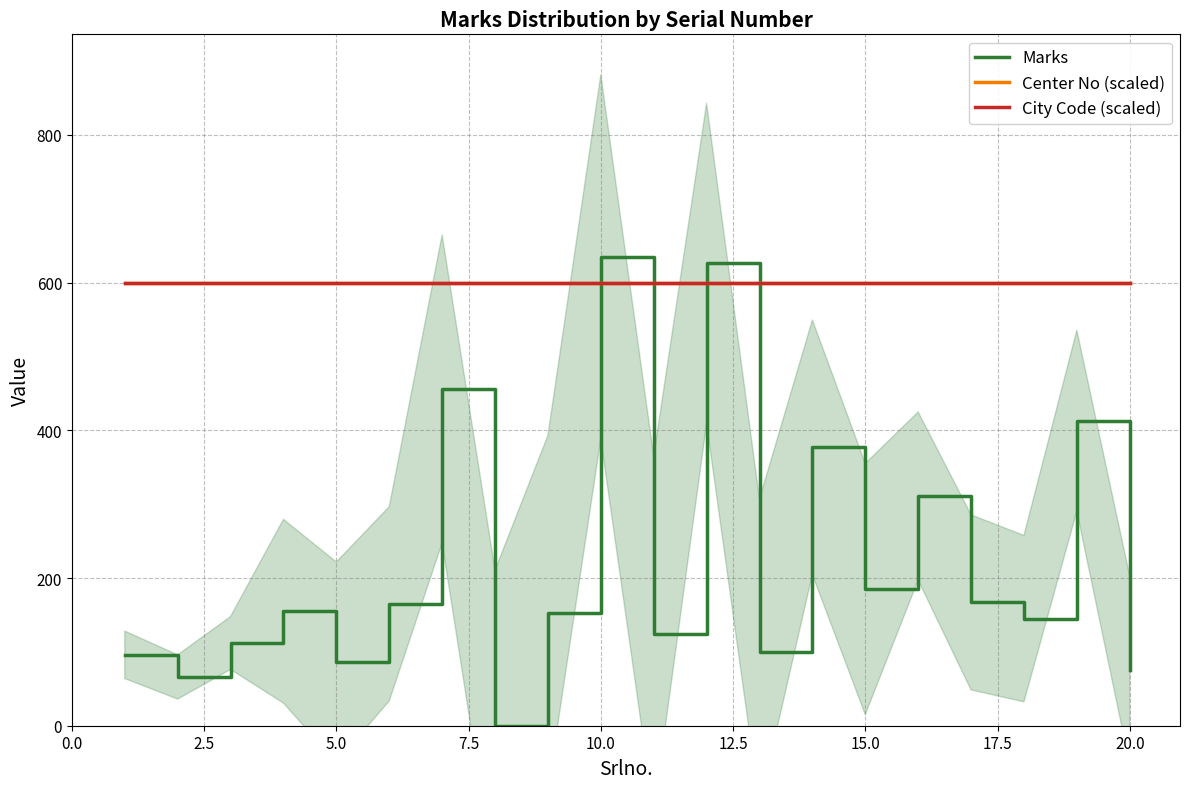

How many values in the Marks series exceed 155?

9